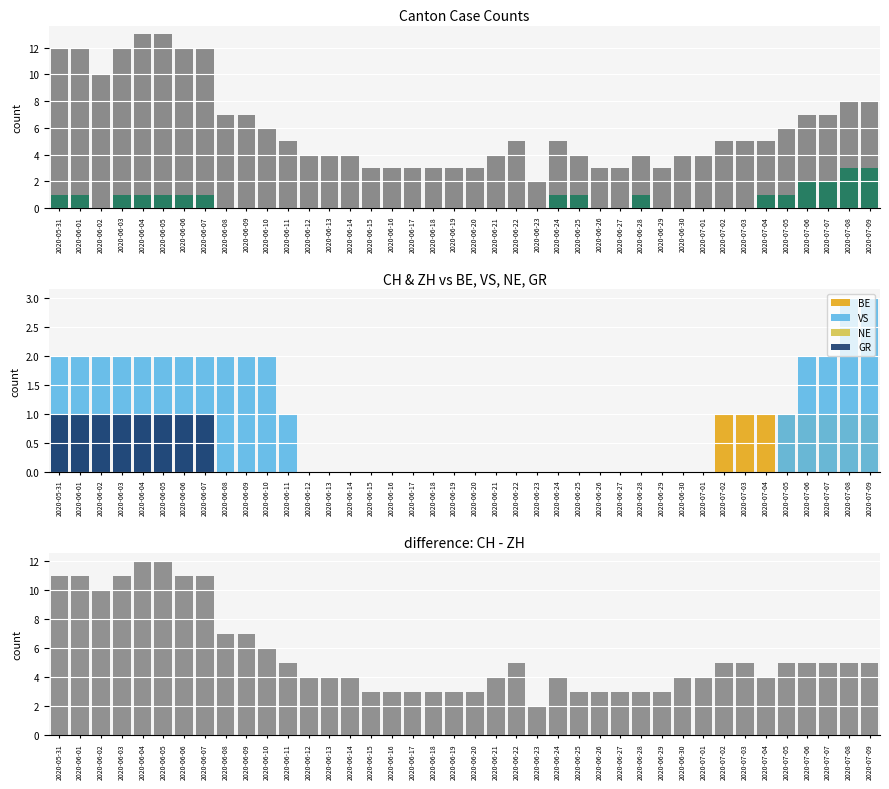

Count the number of data series in this chart.

5